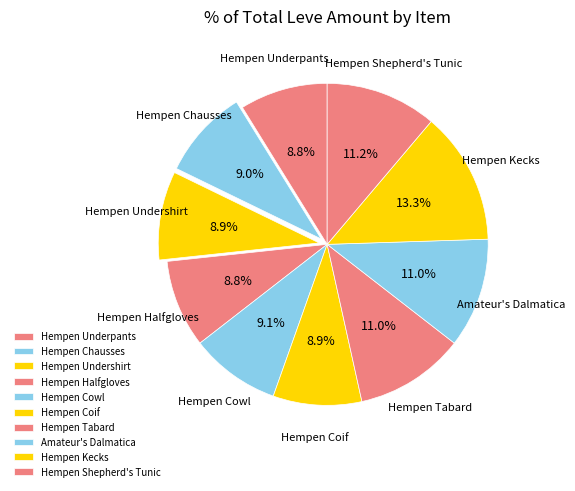

Is Hempen Shepherd's Tunic the majority of the pie?

No